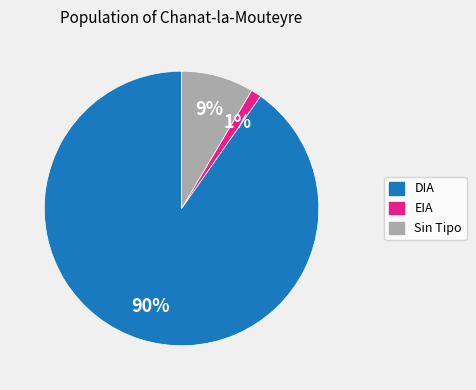

To the nearest percent, what is the difference between the largest and smallest slice percentages?

89%